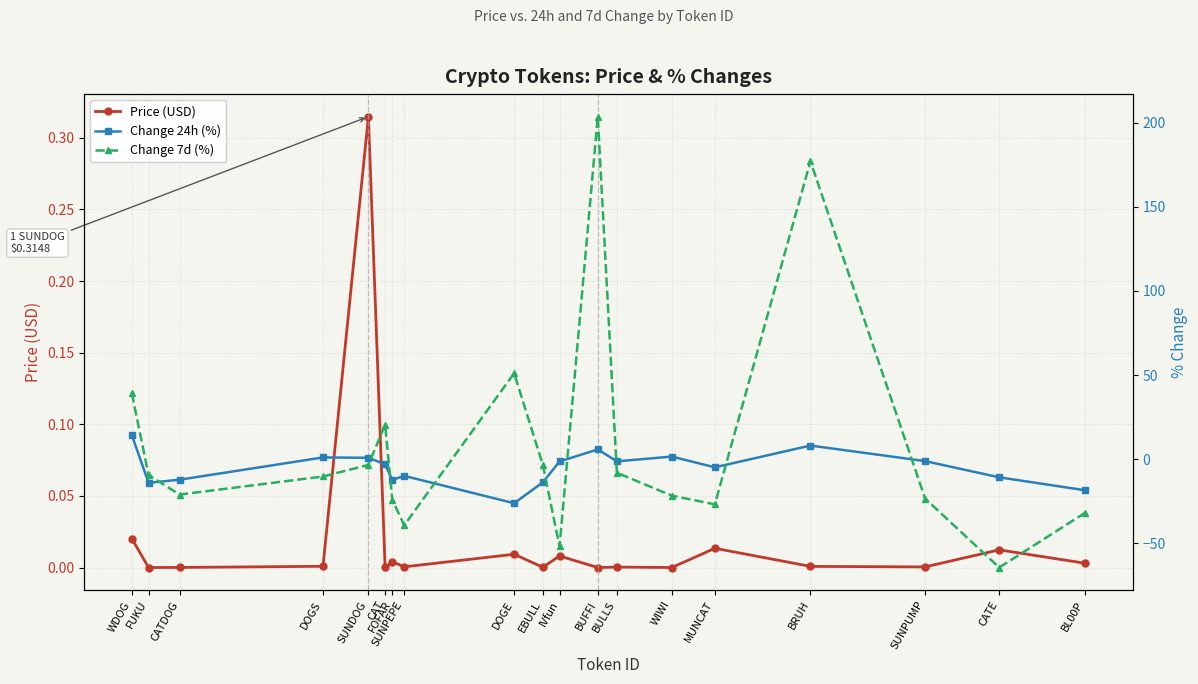

What is the difference between the second highest and second lowest values in the Change 24h (%) series?

26.6